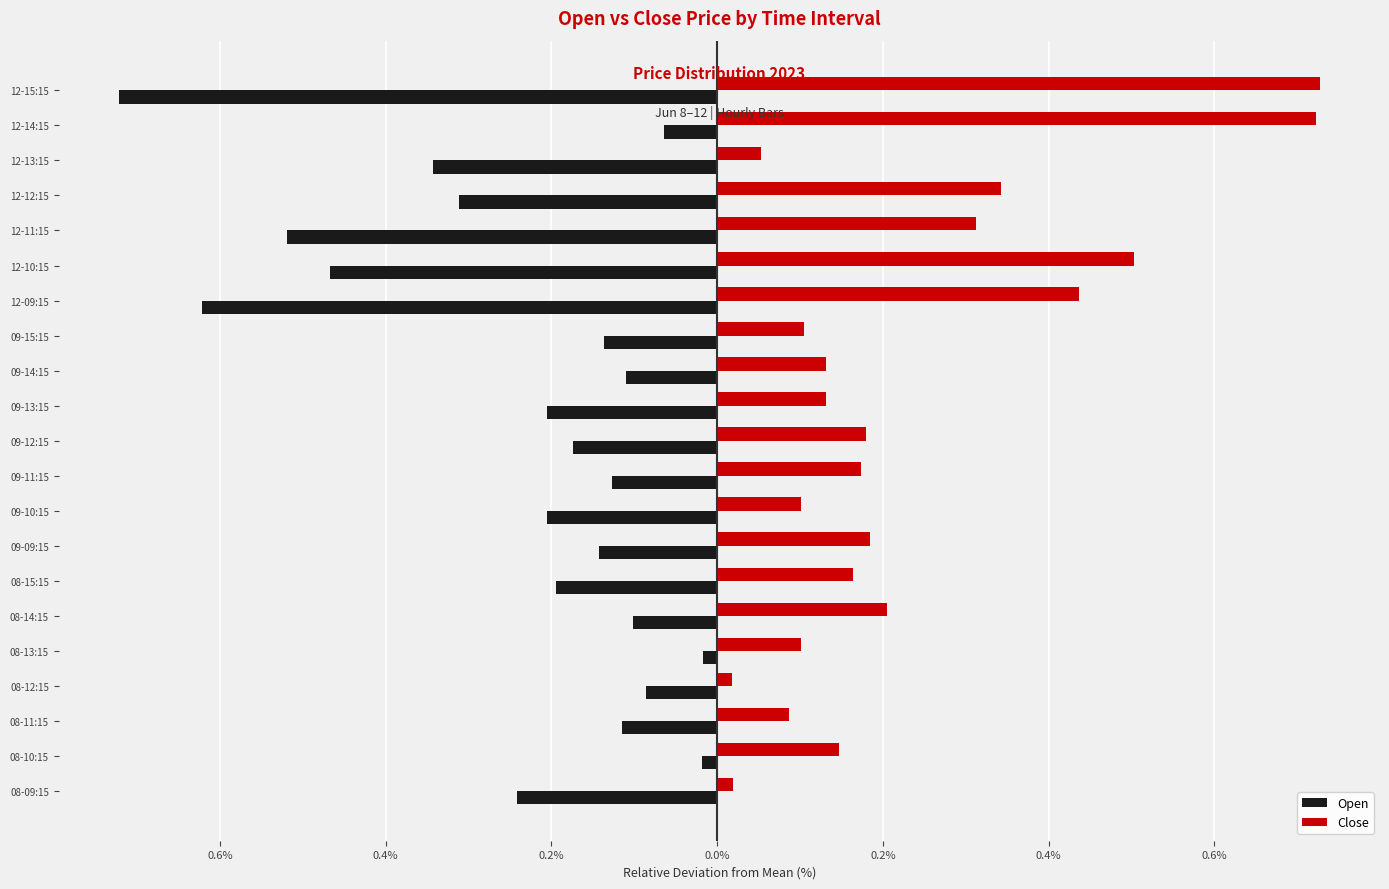

What are all the series names shown in the legend?

Open, Close